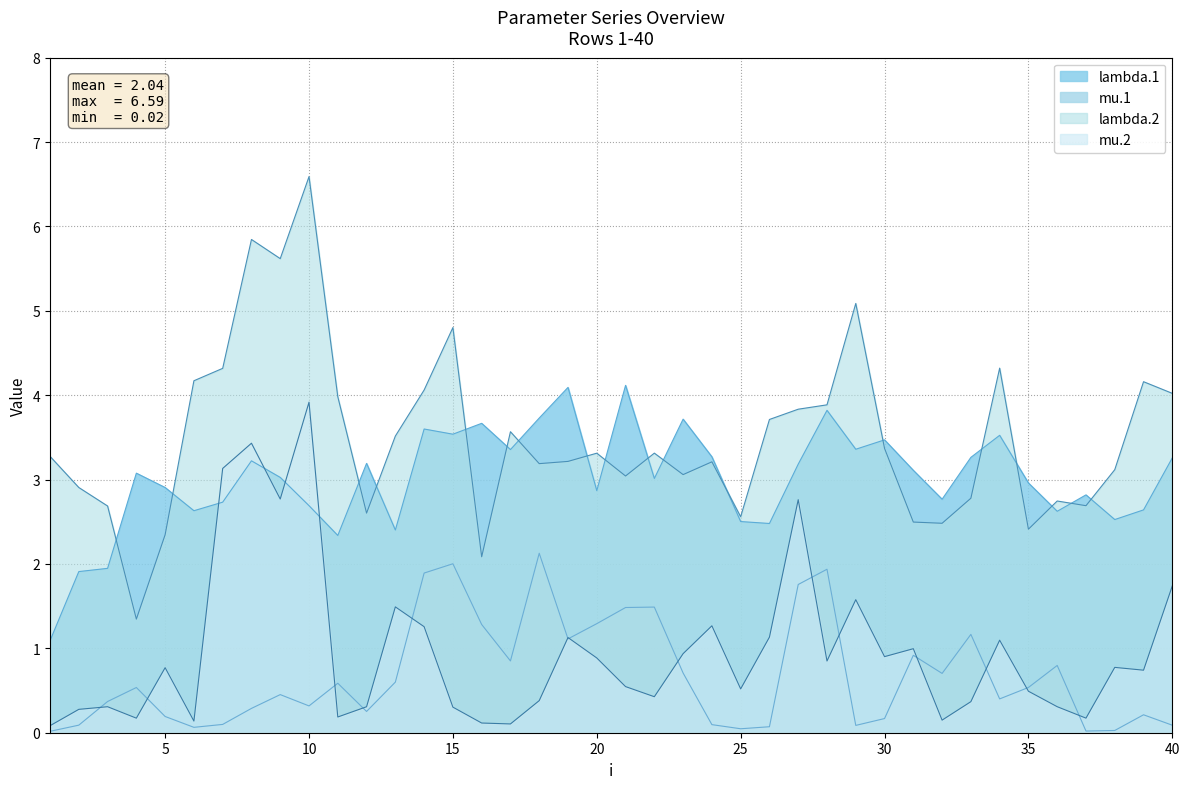

True or false: mu.2 has a value of 0.2 at 17.

False